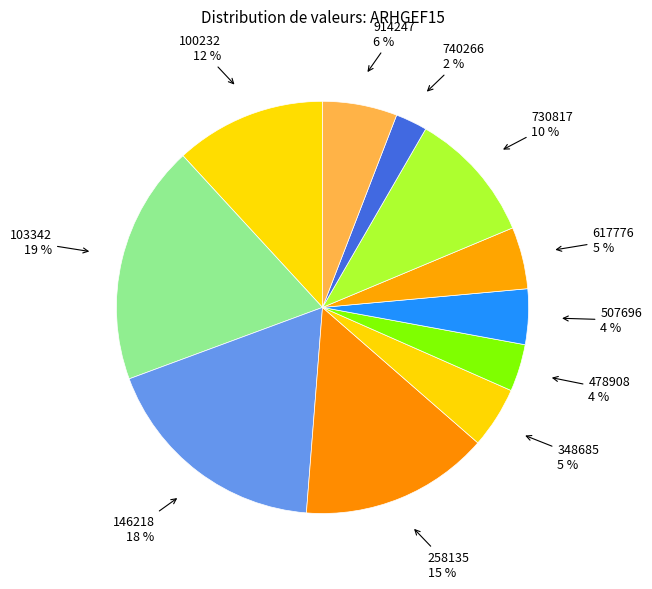

To the nearest percent, what portion does 914247 represent?

6%